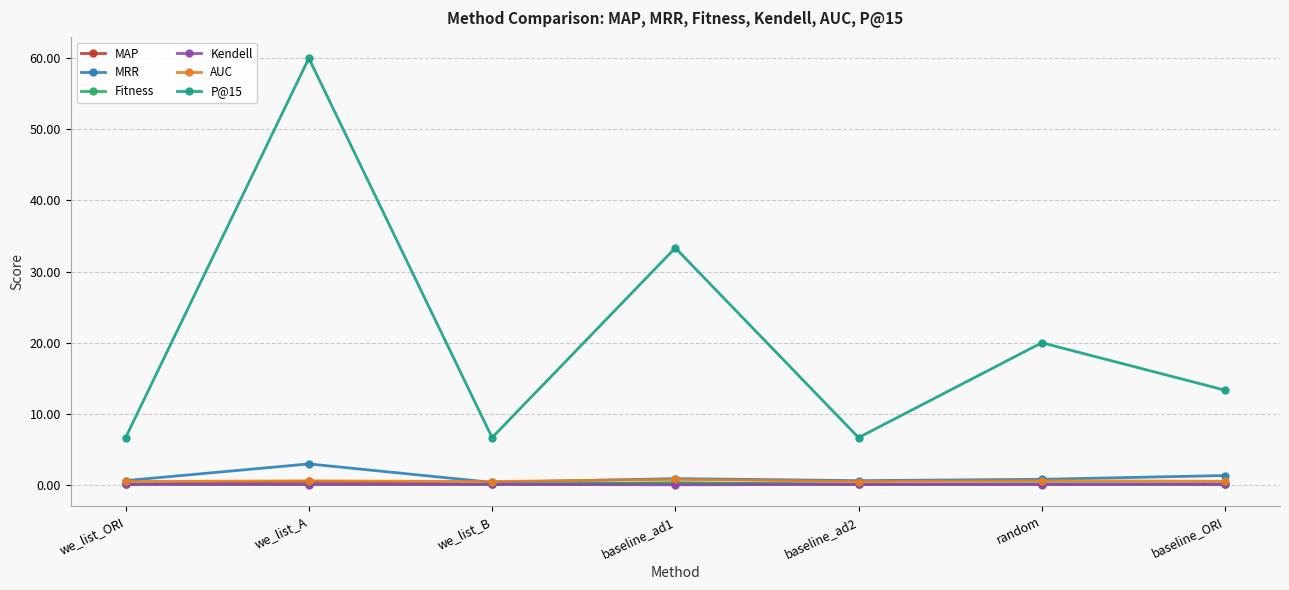

Which label corresponds to the largest value in the chart?

we_list_A